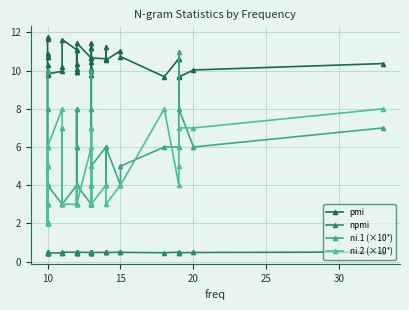

What is the total value across all series at 11?

20.7